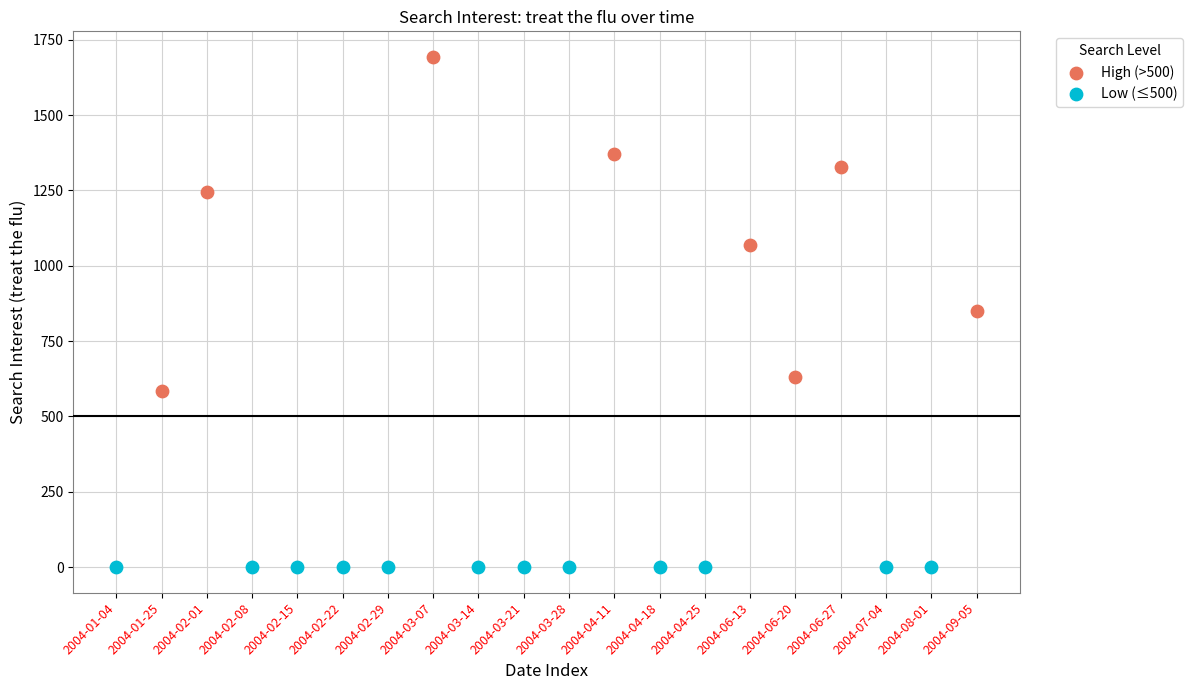

Which series contains the lowest Y value?

Low (≤500)